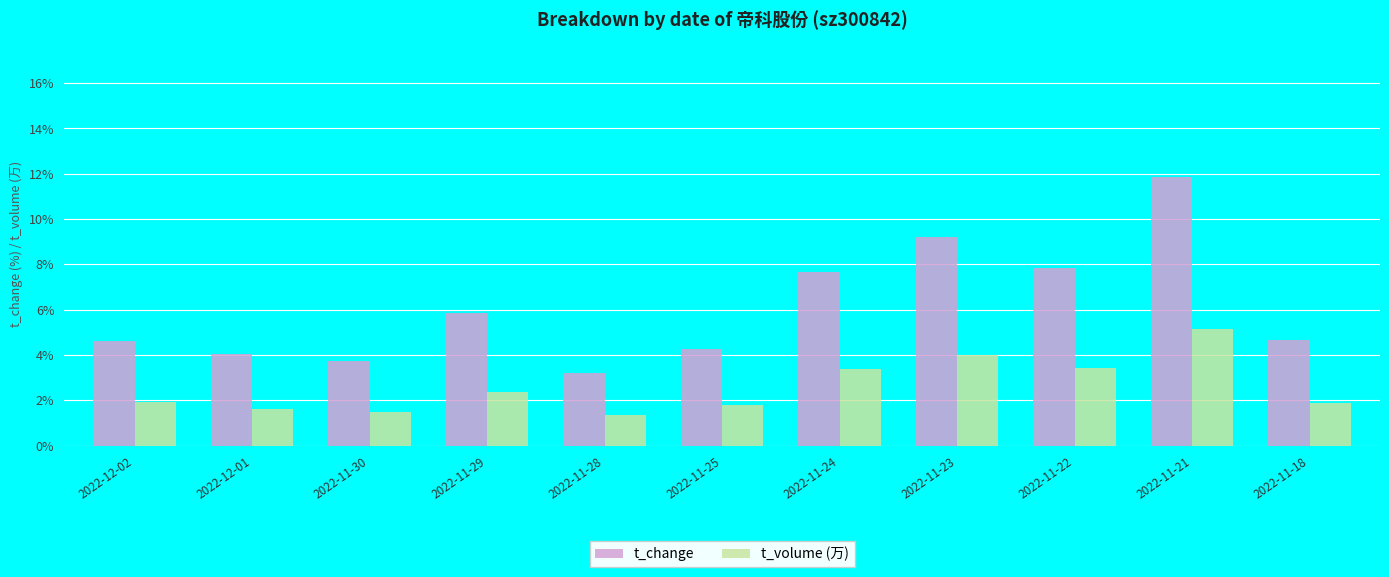

Rank the series at 2022-11-23 from lowest to highest value.

t_volume (万), t_change